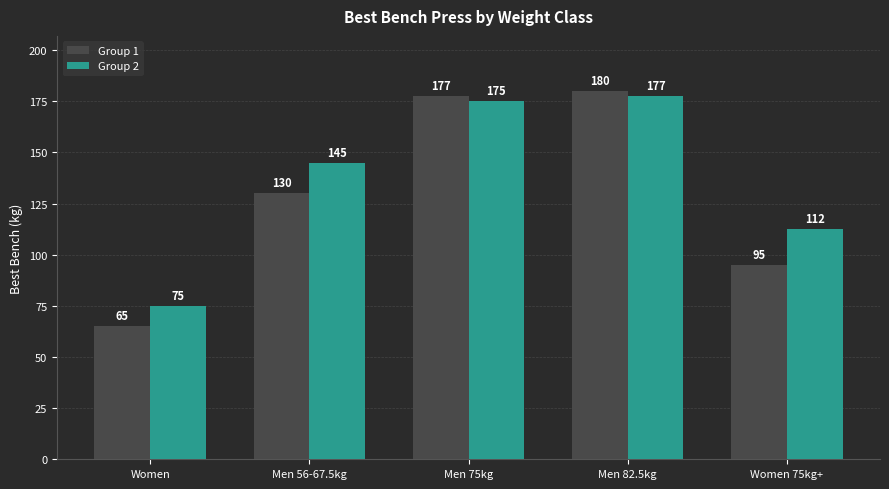

List the series in order of their overall mean, highest first.

Group 2, Group 1